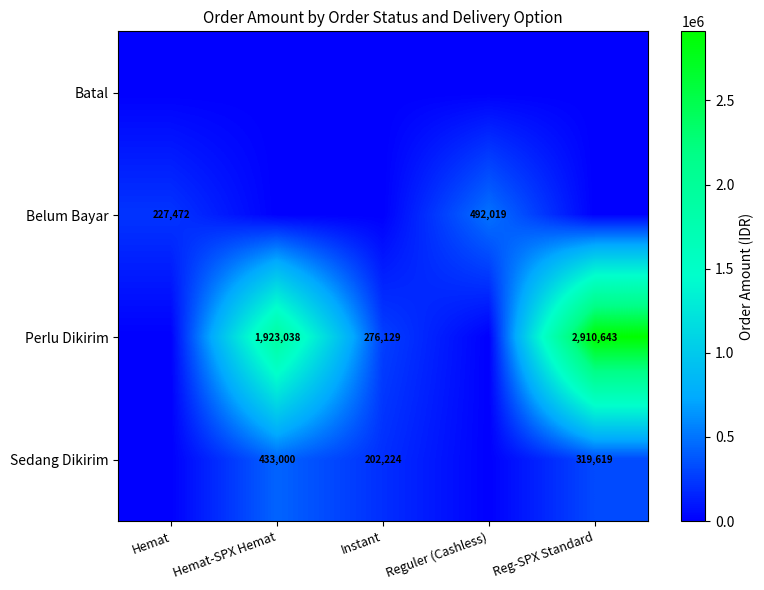

The value of Sedang Dikirim at Instant is 202224. True or false?

True